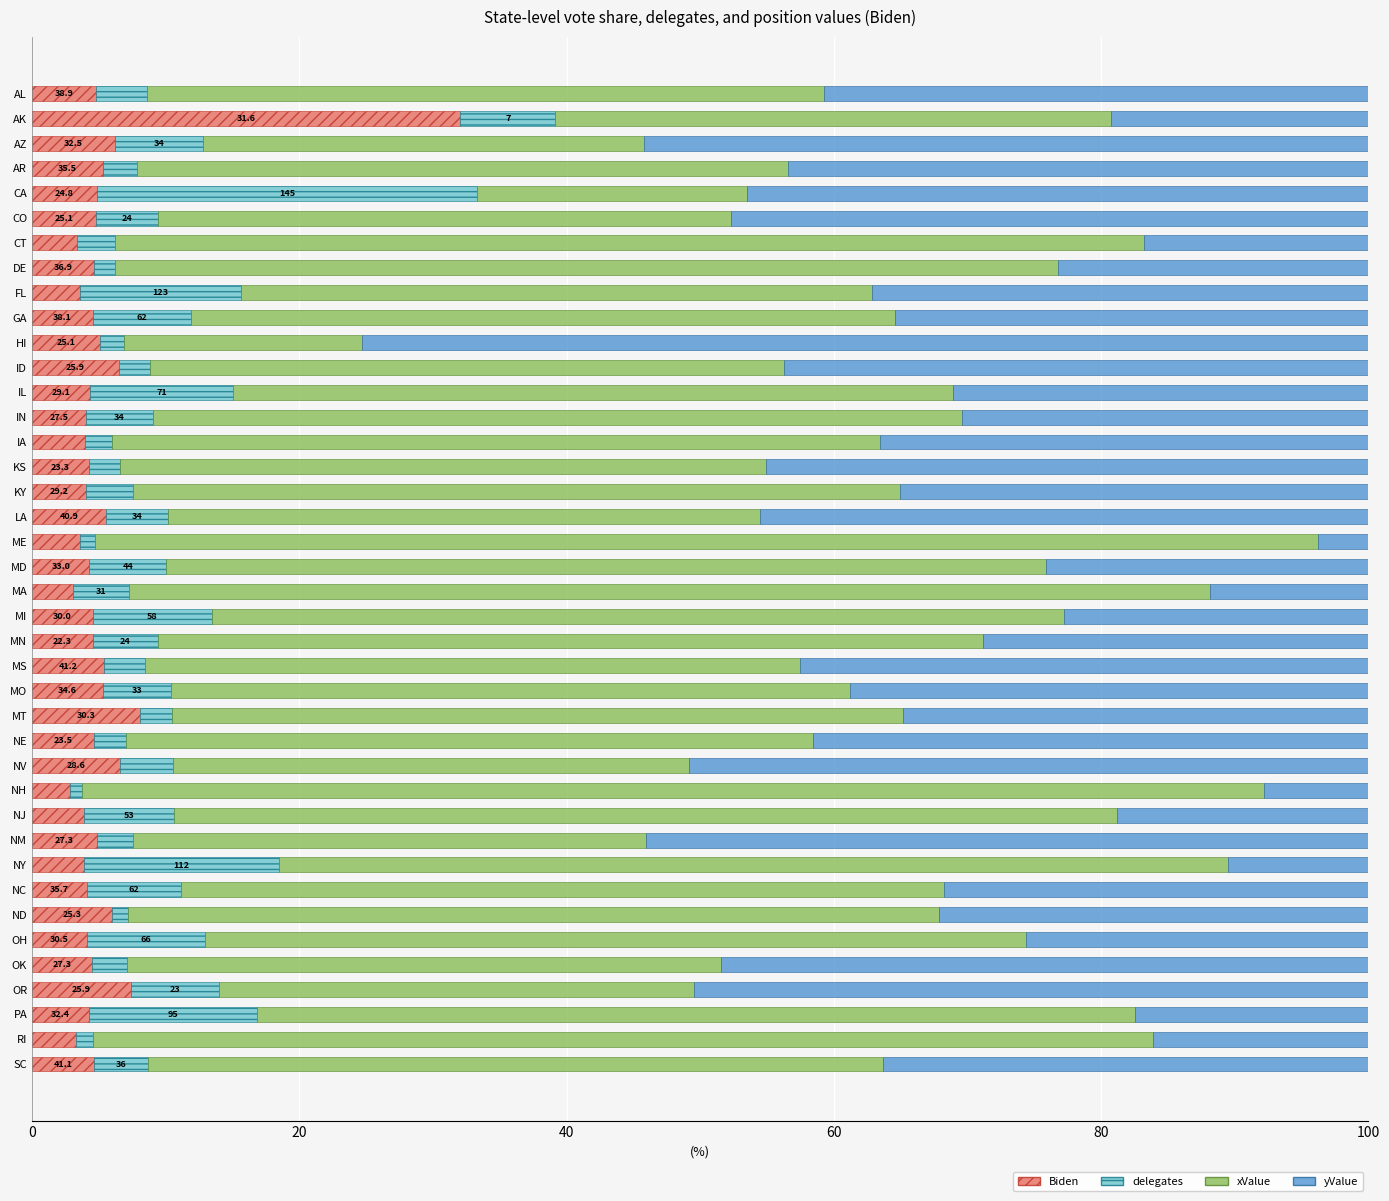

At which label does Biden reach its peak?

AK